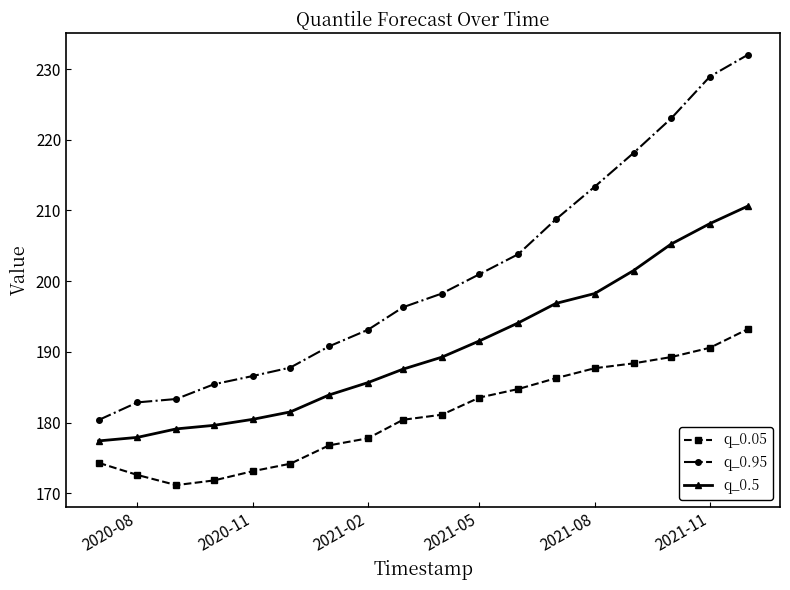

What is the value of the q_0.5 point at the 8th from the left?

185.7